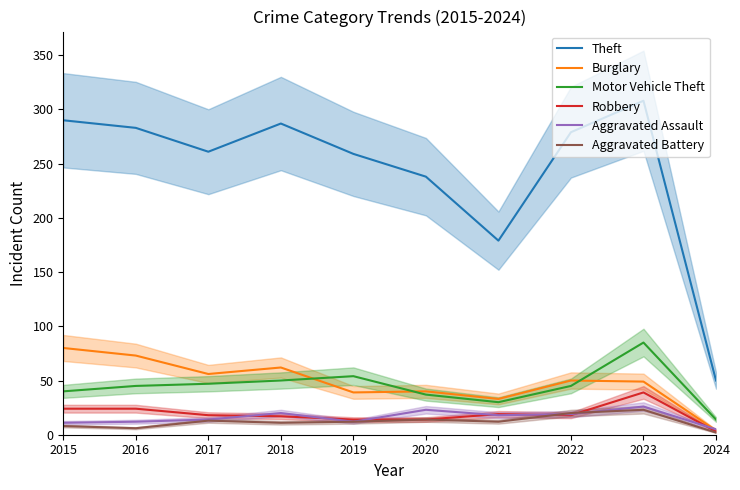

Which series has the largest total across all categories?

Theft